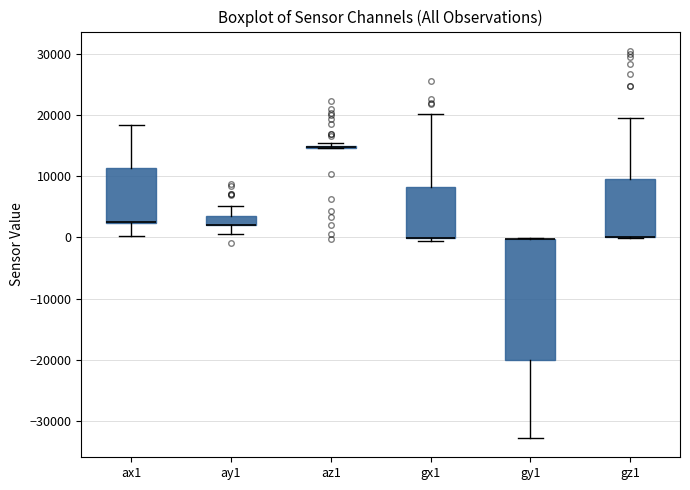

Where does the upper whisker of the box for gx1 end on the y-axis? The values are not printed on the chart, so give them approximately, as read against the axis.

20000